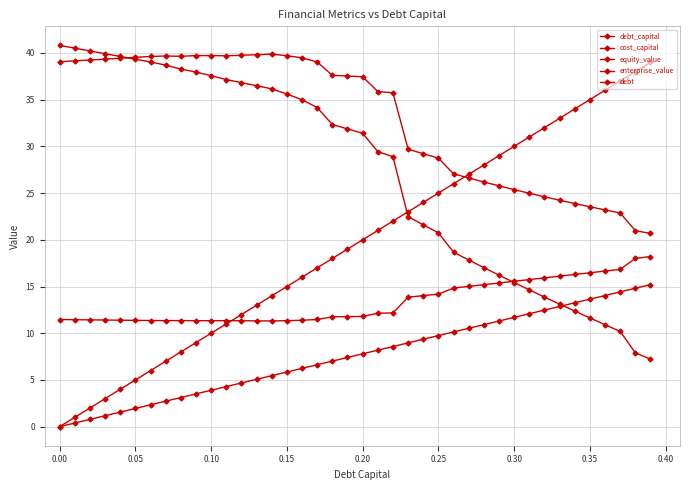

Is this an area chart (filled region under the line)?

No